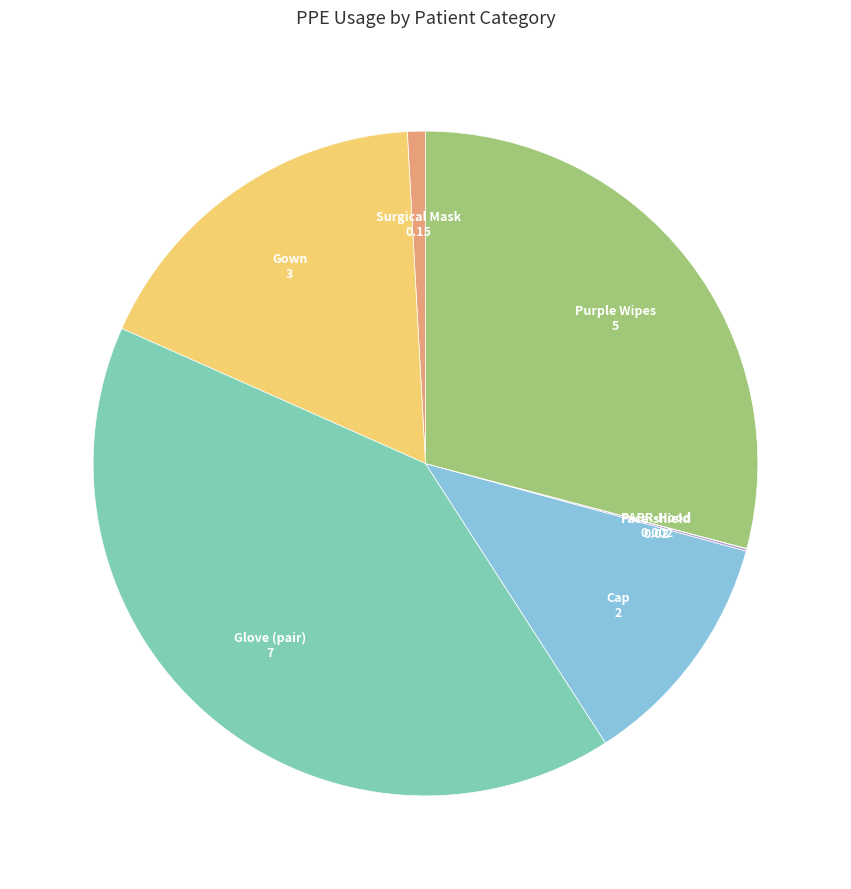

Is there a majority slice in this chart?

No